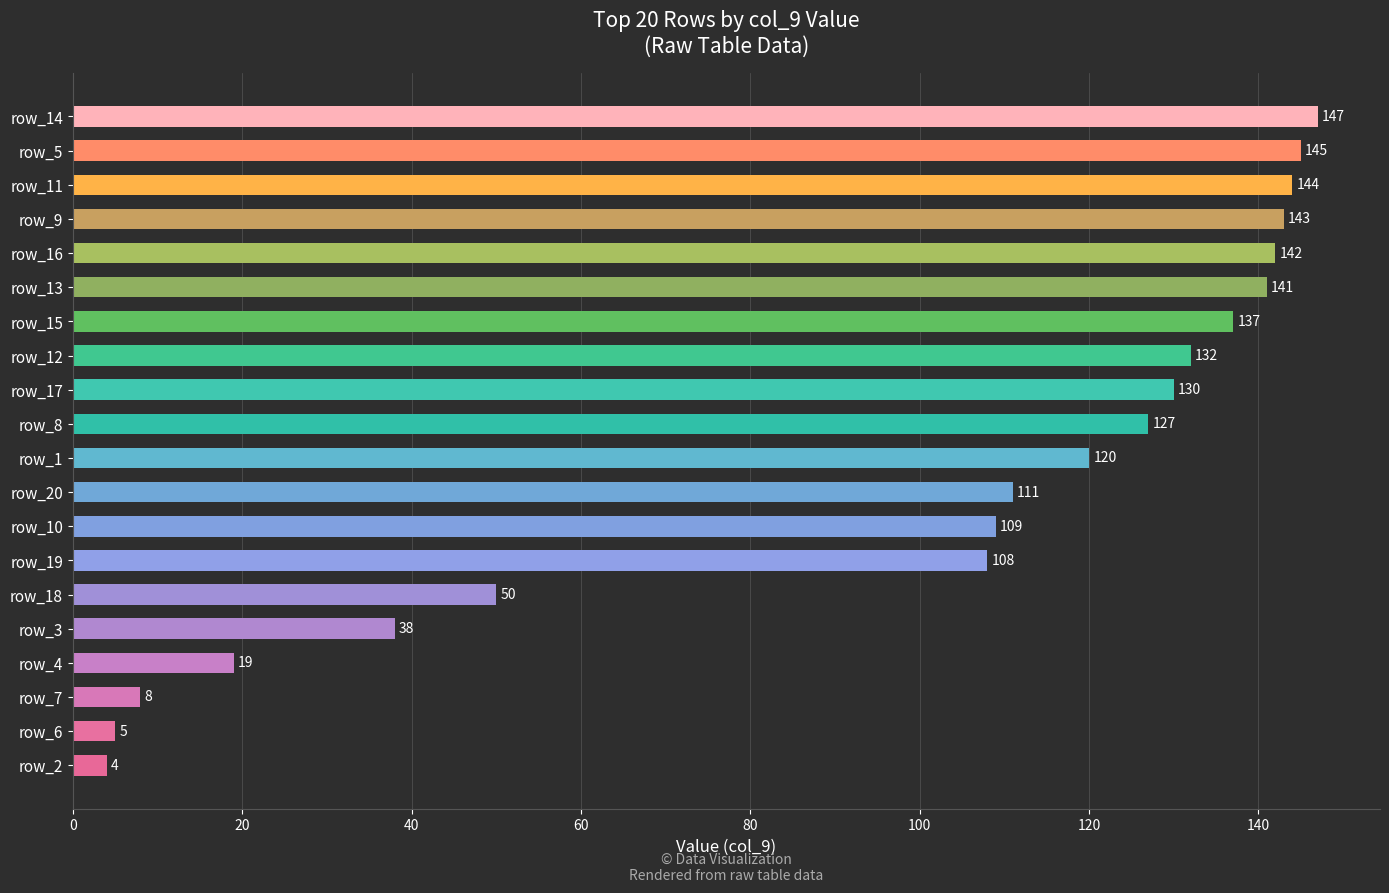

What is the change in value from row_14 to row_9?

-4